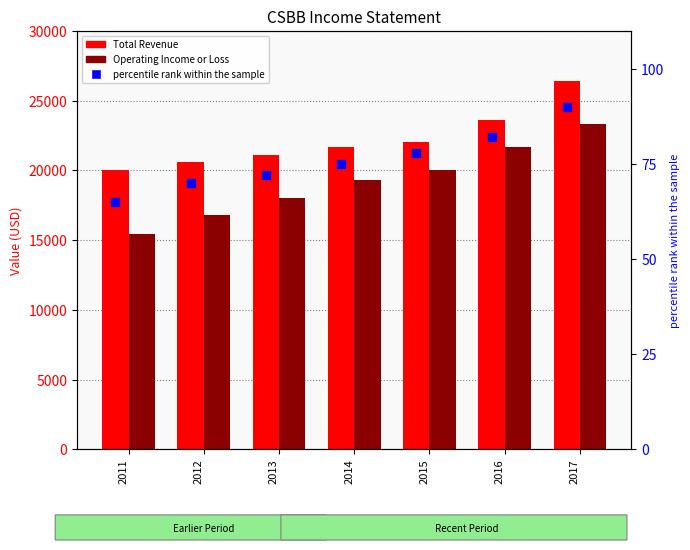

Which category has the highest value across all series?

2017